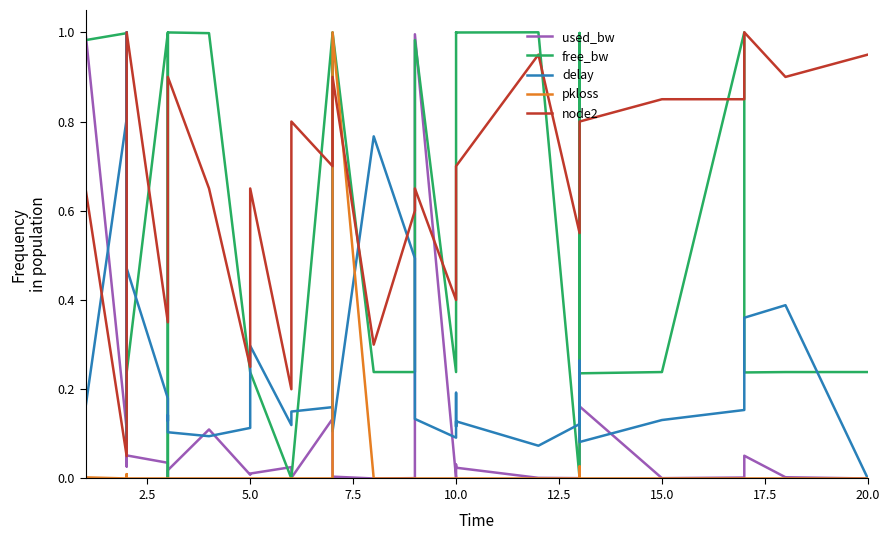

How many lines are shown in the chart?

5